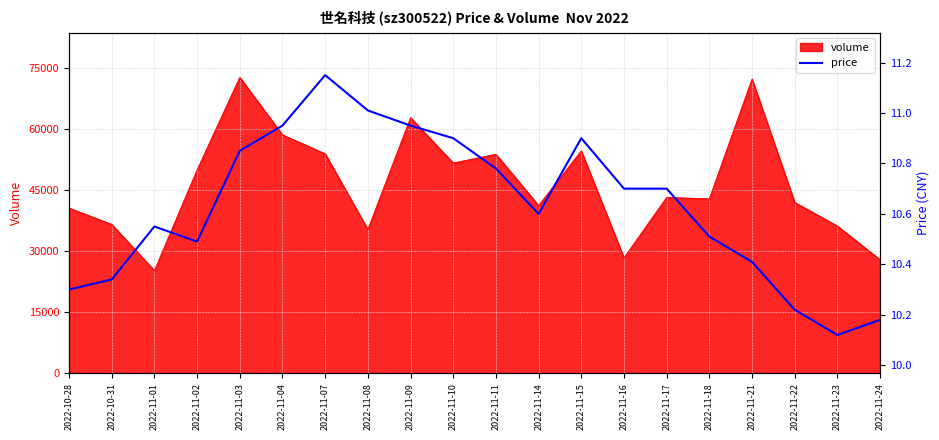

Reading left to right, list all the values displayed in this chart.

2022-10-28=10.3	2022-10-31=10.3	2022-11-01=10.6	2022-11-02=10.5	2022-11-03=10.8	2022-11-04=10.9	2022-11-07=11.2	2022-11-08=11.0	2022-11-09=10.9	2022-11-10=10.9	2022-11-11=10.8	2022-11-14=10.6	2022-11-15=10.9	2022-11-16=10.7	2022-11-17=10.7	2022-11-18=10.5	2022-11-21=10.4	2022-11-22=10.2	2022-11-23=10.1	2022-11-24=10.2